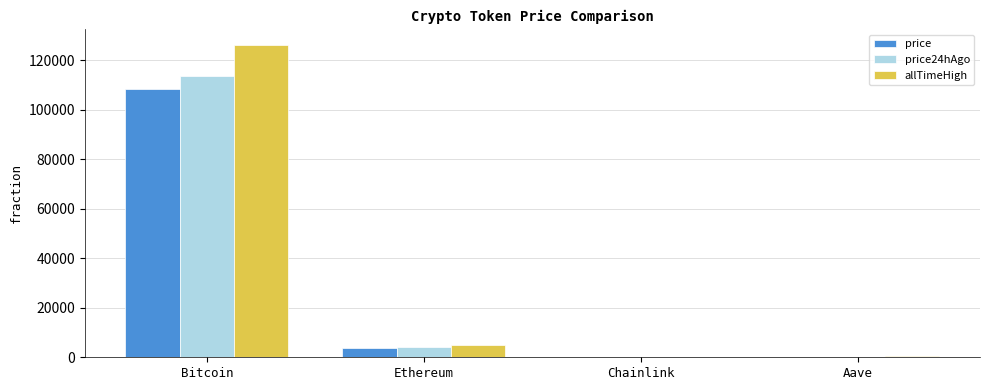

At which label does price24hAgo reach its peak?

Bitcoin